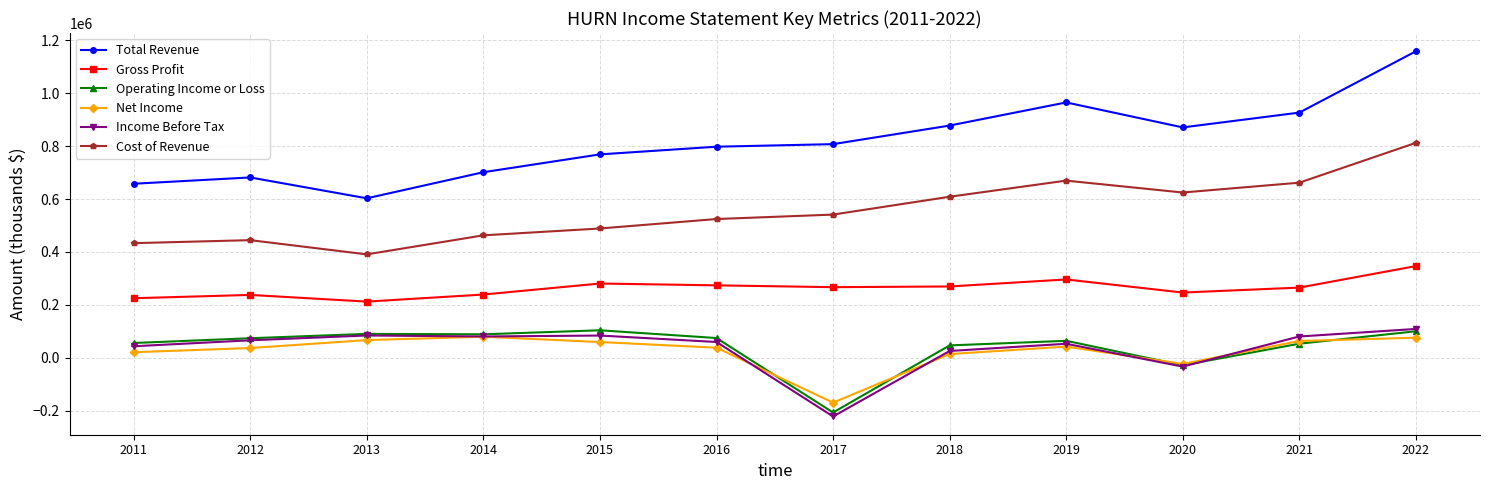

Which series has the largest range (max minus min)?

Total Revenue